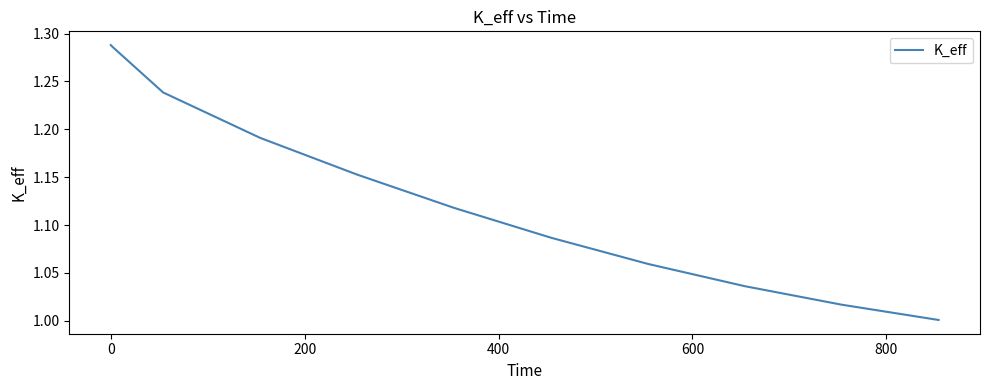

What is the difference between the maximum and minimum values?

0.3